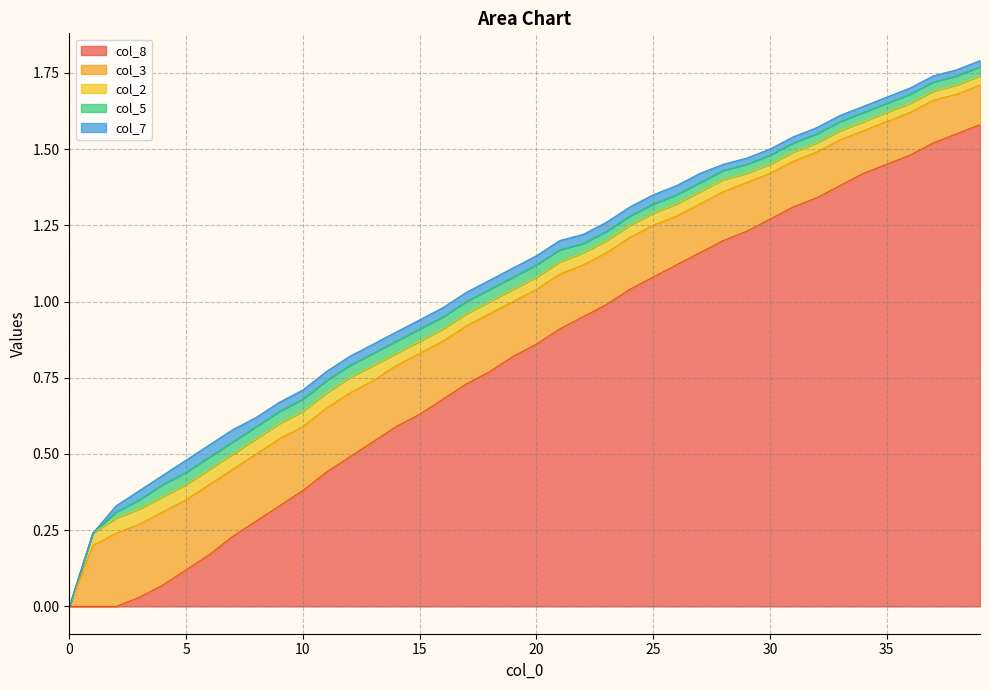

True or false: col_8 has a value of -1.0 at 1.

False